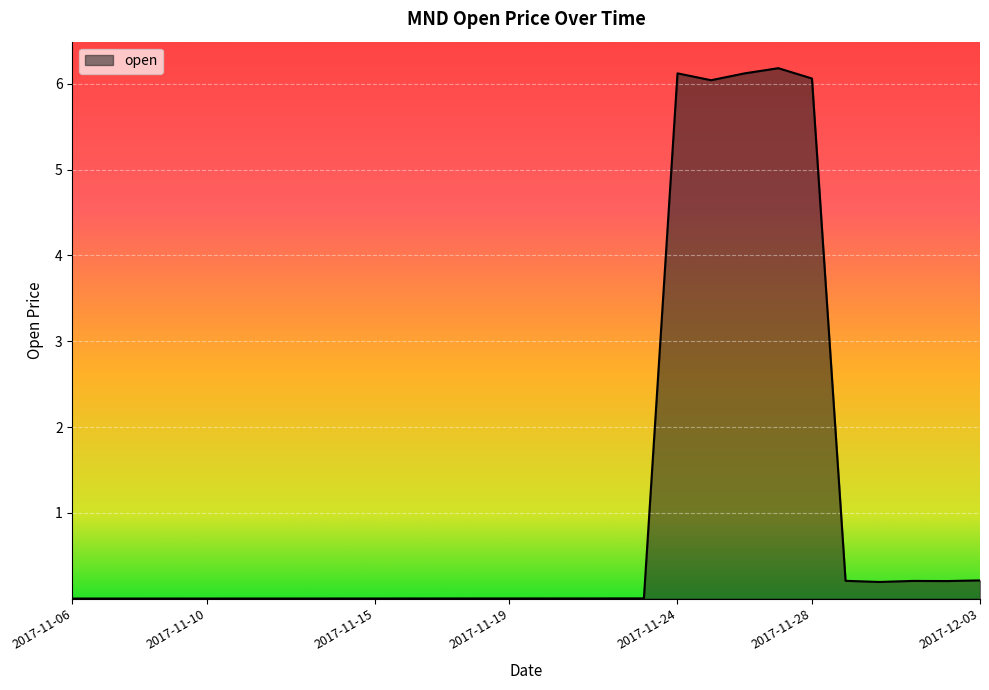

At which category does the chart reach its peak across all series?

2017-11-27